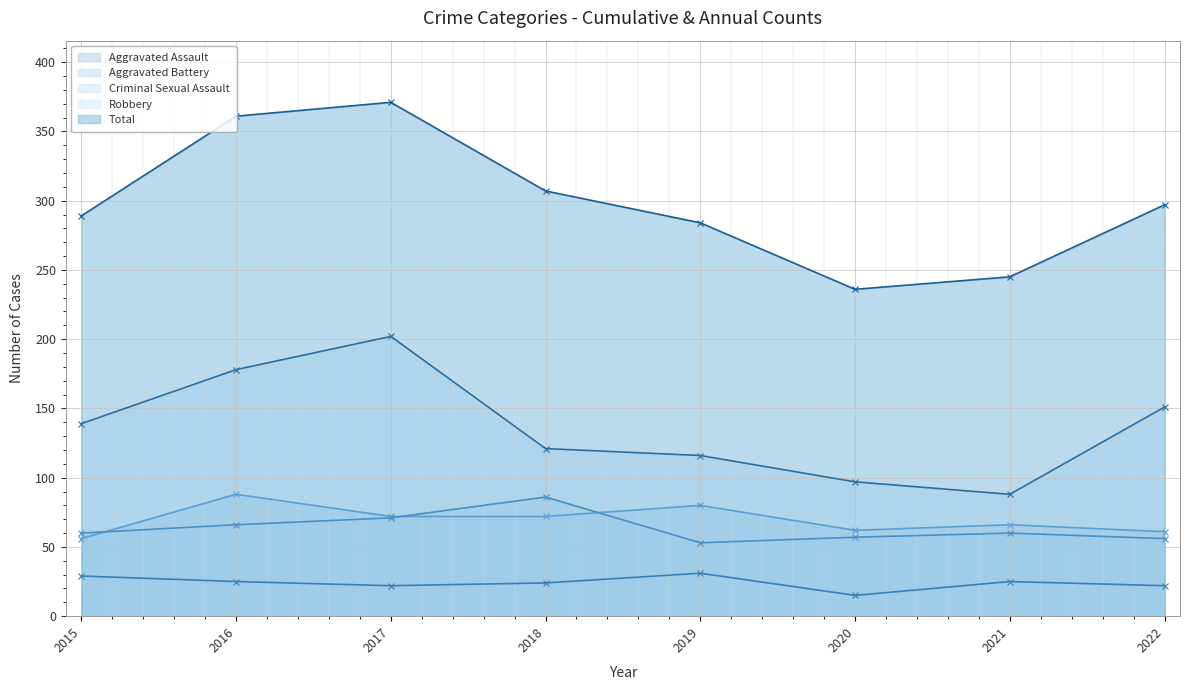

Reading left to right, transcribe all the data shown in this chart.

Aggravated Assault: 2015=56	2016=88	2017=72	2018=72	2019=80	2020=62	2021=66	2022=61
Aggravated Battery: 2015=60	2016=66	2017=71	2018=86	2019=53	2020=57	2021=60	2022=56
Criminal Sexual Assault: 2015=29	2016=25	2017=22	2018=24	2019=31	2020=15	2021=25	2022=22
Robbery: 2015=139	2016=178	2017=202	2018=121	2019=116	2020=97	2021=88	2022=151
Total: 2015=289	2016=361	2017=371	2018=307	2019=284	2020=236	2021=245	2022=297